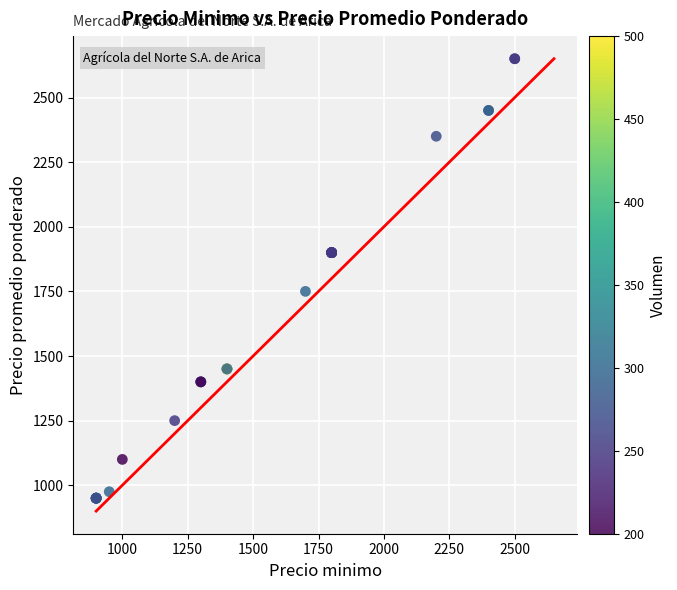

What Y value in the scatter plot is closest to 1800?

1750